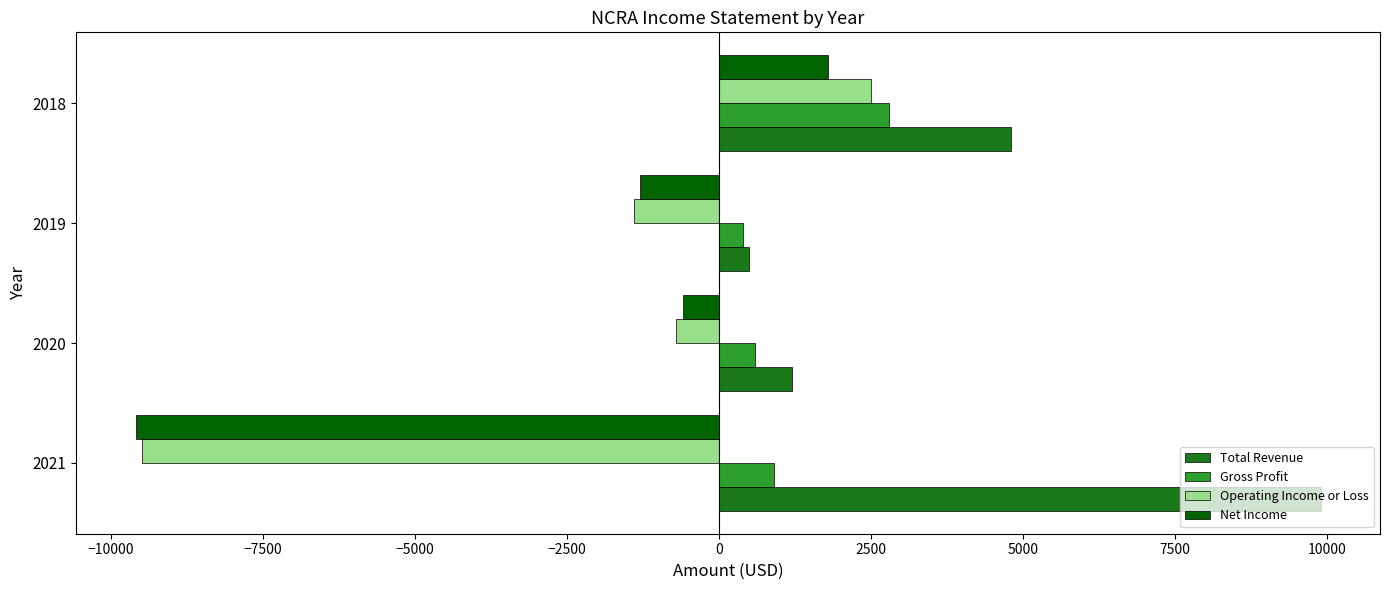

Is the value of Total Revenue at 2020 greater than the value of Net Income at 2021?

Yes